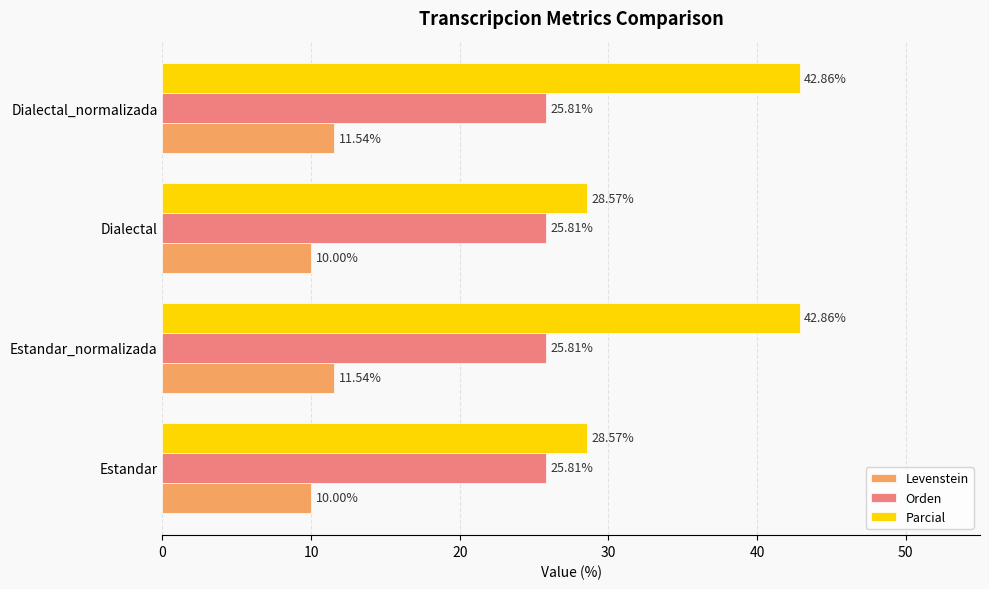

Which series has the widest spread of values?

Parcial